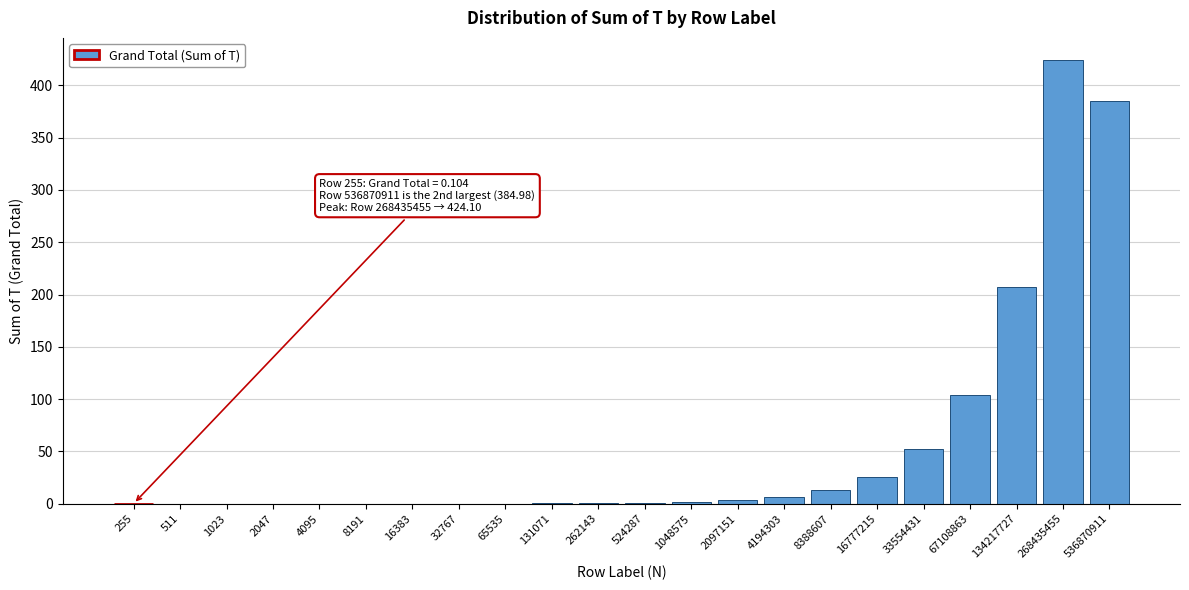

What is the greatest value displayed?

424.1